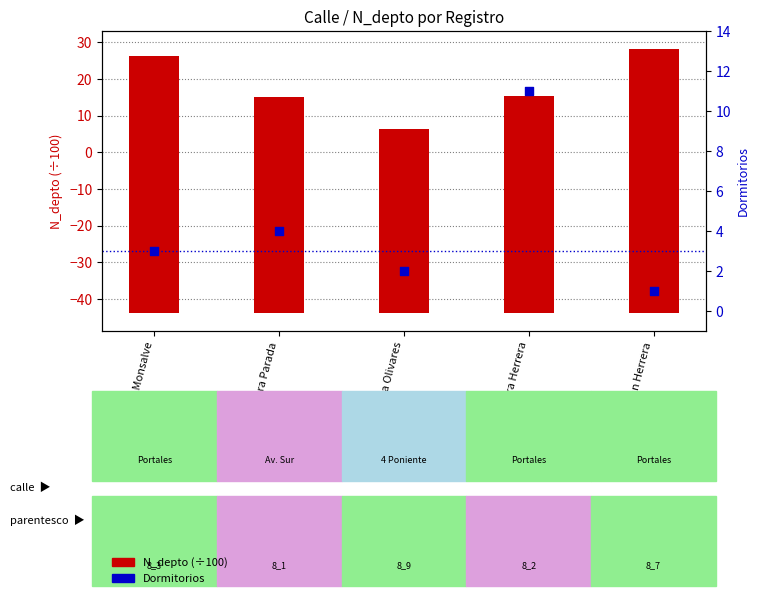

Which series contains the highest Y value?

N_depto